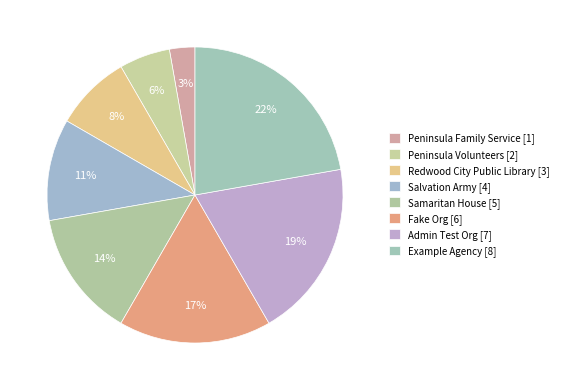

How many segments does this pie chart have?

8